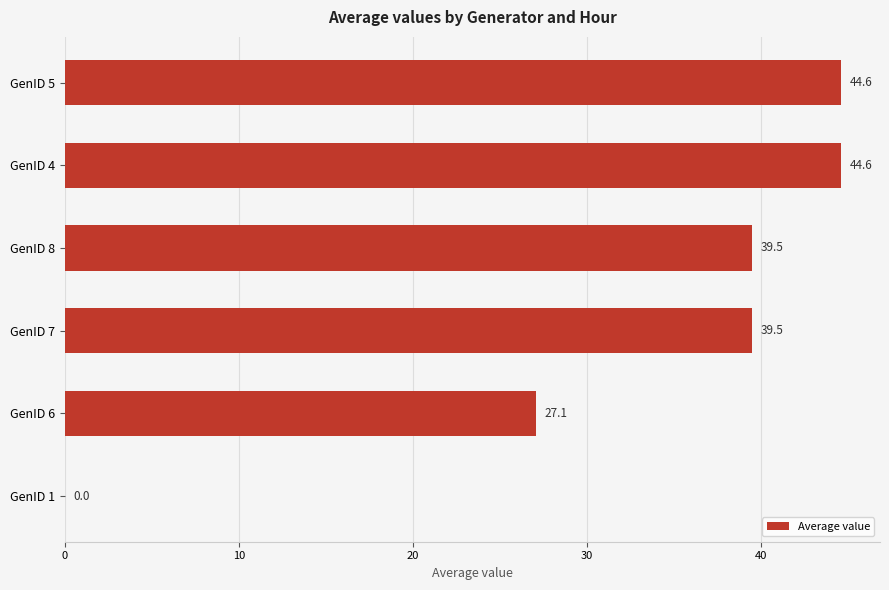

Where is the data nearest to the value 22?

GenID 6